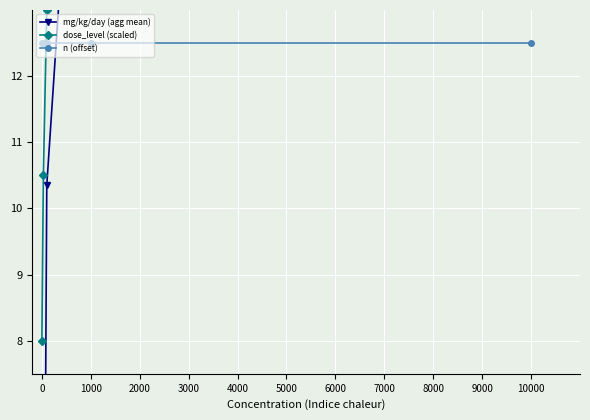

What is the difference between the maximum and minimum values in the mg/kg/day (agg mean) series?

215.3